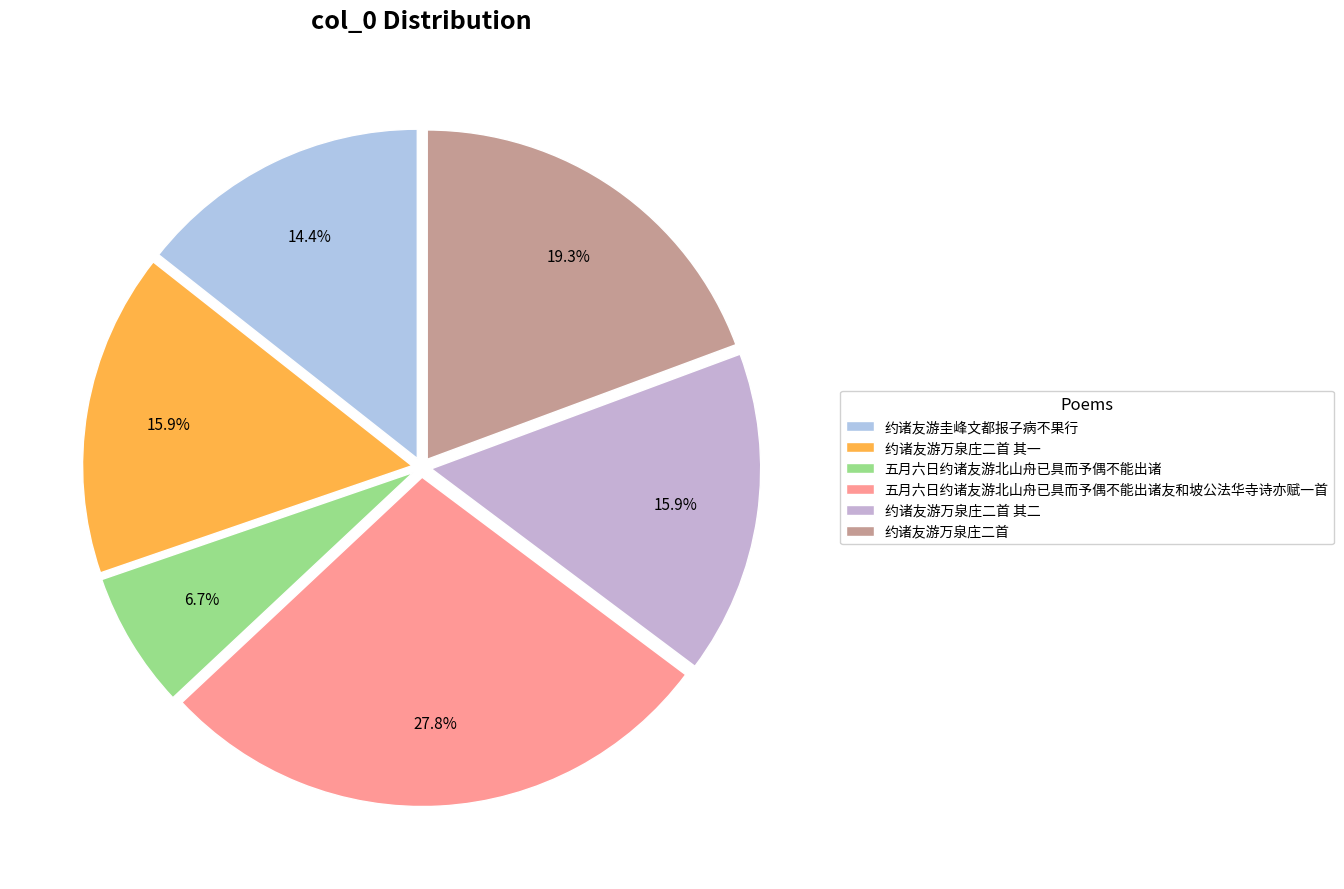

Do 约诸友游圭峰文都报子病不果行 and 五月六日约诸友游北山舟已具而予偶不能出诸友和坡公法华寺诗亦赋一首 together represent more than half of the pie?

No